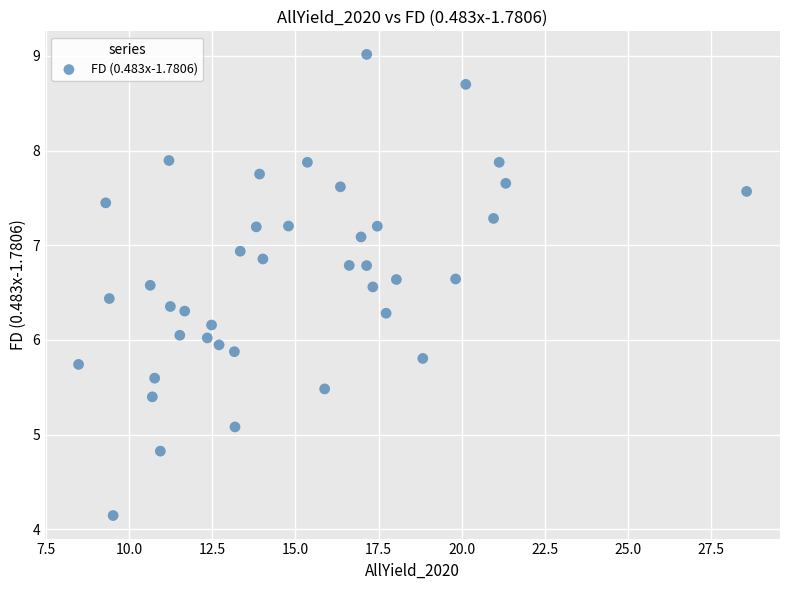

What is the range of Y values (max minus min)?

4.9